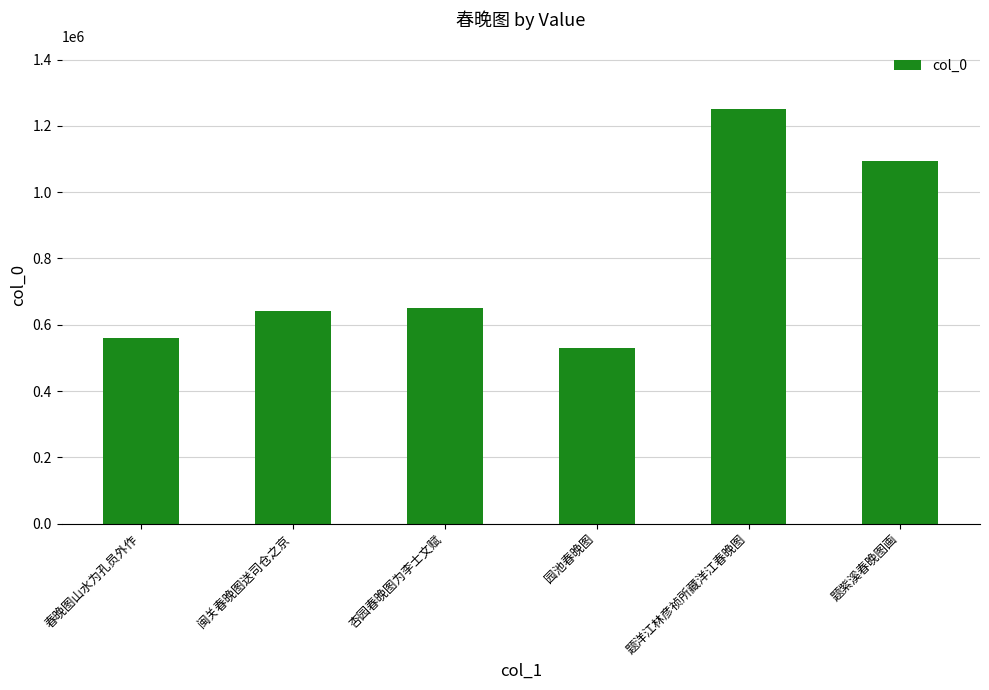

What is the smallest value displayed?

531076